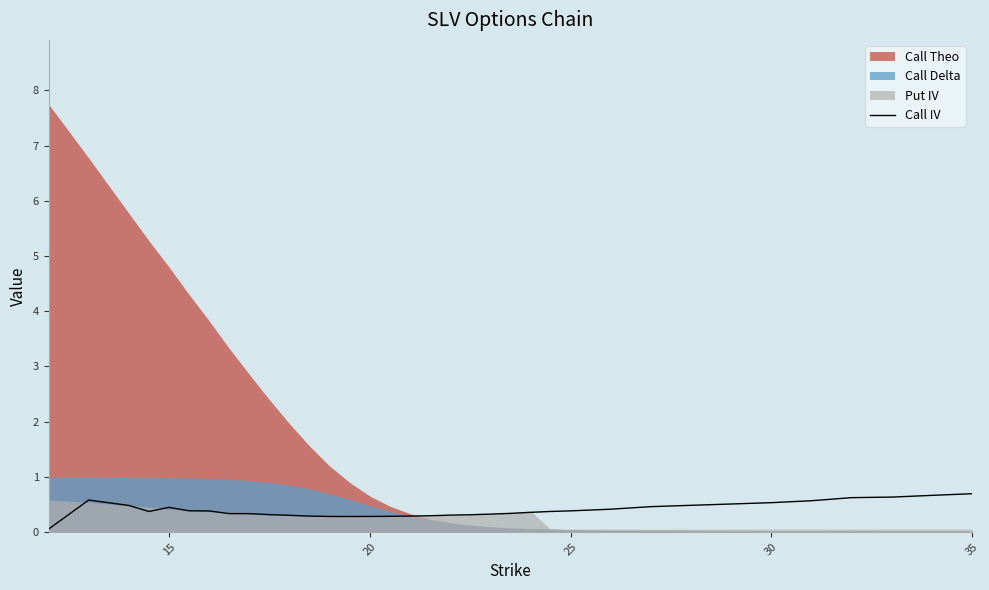

Does the chart have visible grid lines?

No